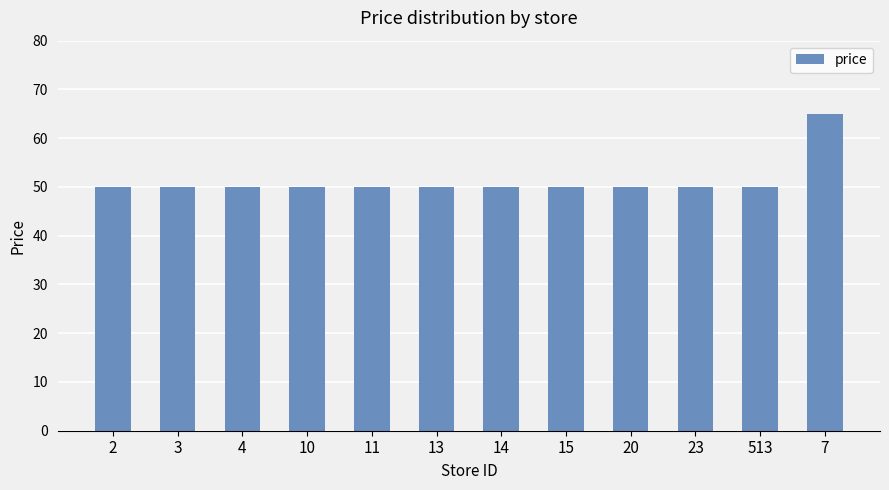

Which category has the highest value across all series?

7